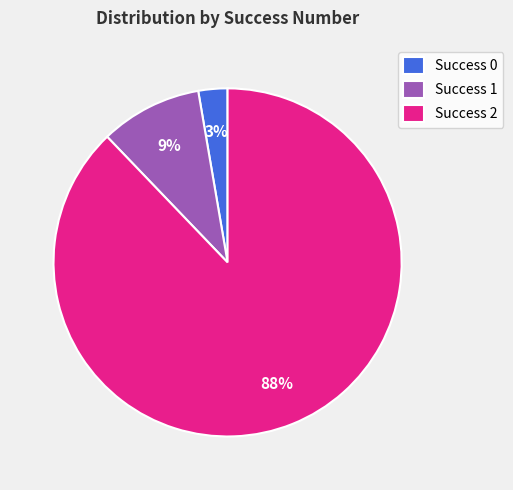

Which category accounts for the majority?

Success 2